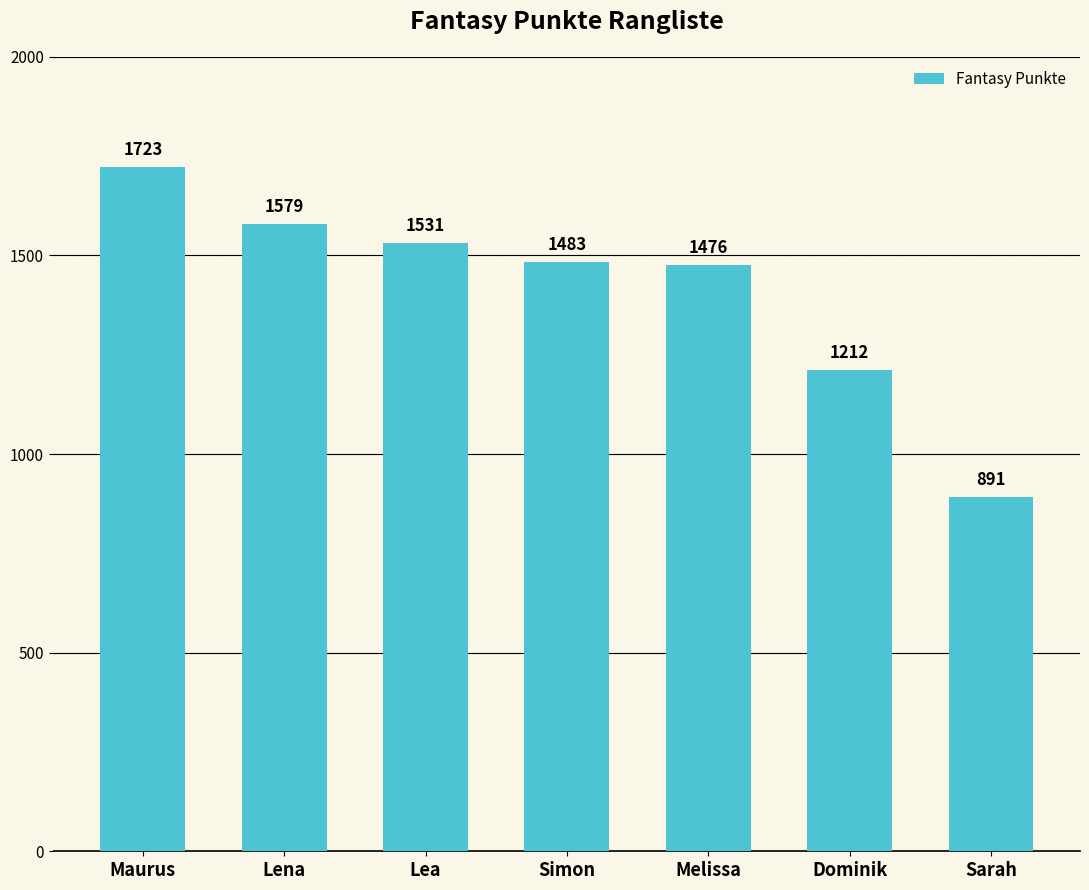

What is the maximum value shown in the chart?

1723